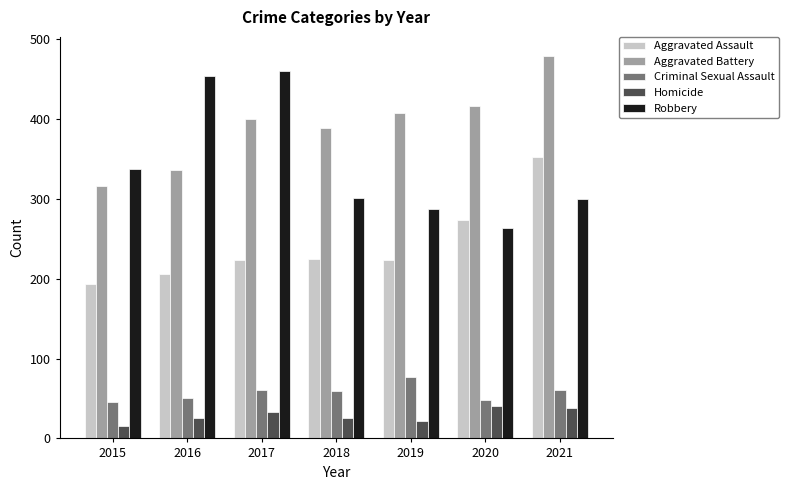

Which series has the largest total across all categories?

Aggravated Battery